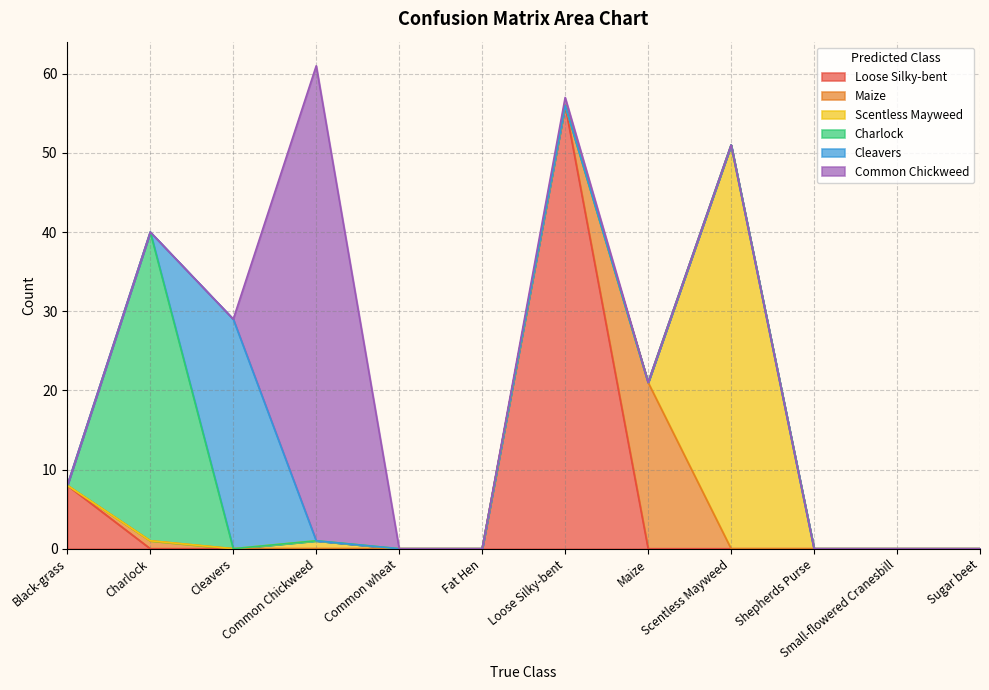

What is the maximum value shown in the chart?

60